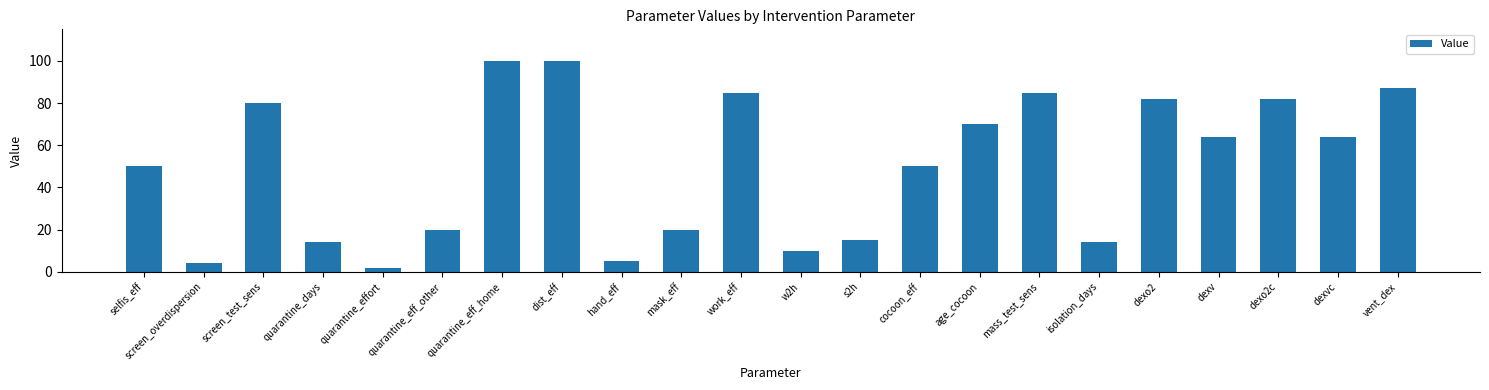

How many distinct data groups are displayed?

1